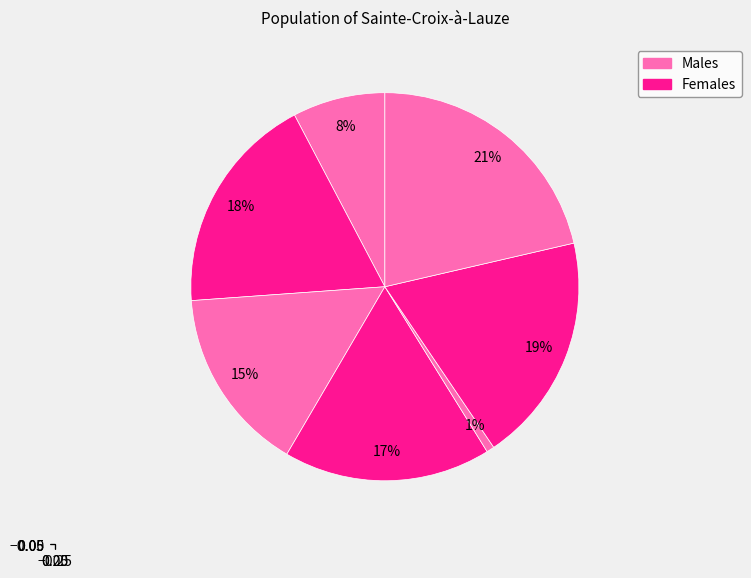

How many segments does this pie chart have?

7